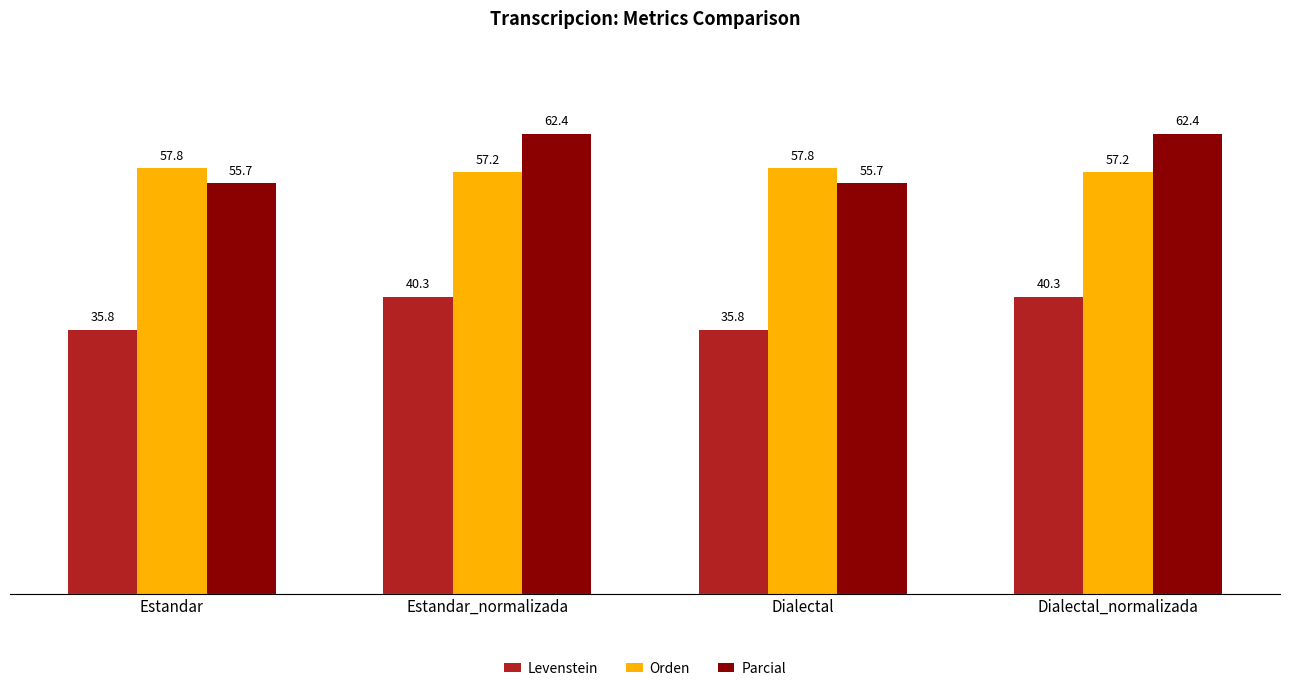

What is the difference between the maximum and second lowest values in the Levenstein series?

4.5